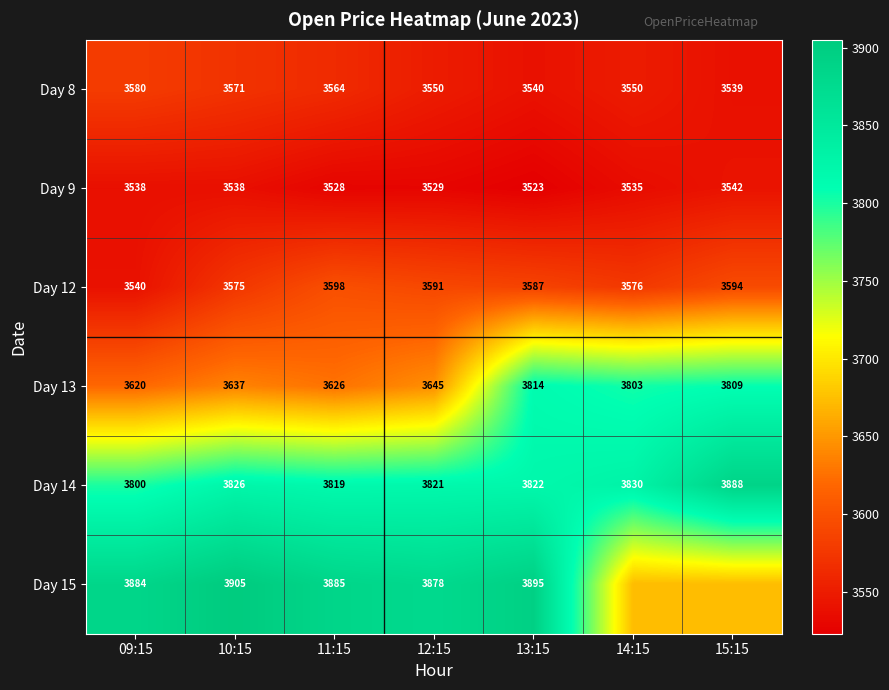

Which category has the lowest value across all series?

13:15